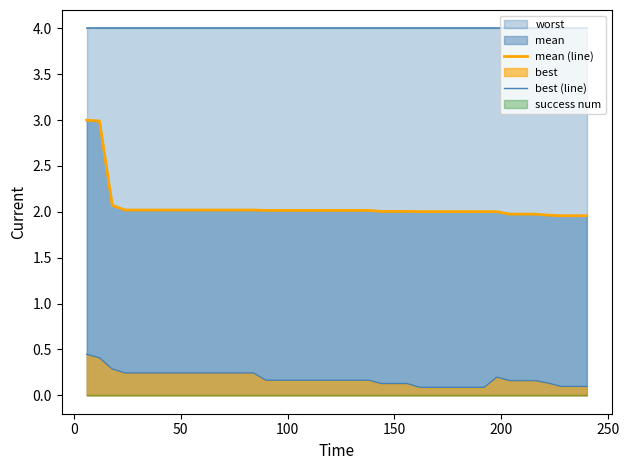

True or false: mean (line) and best (line) cross at least once.

False